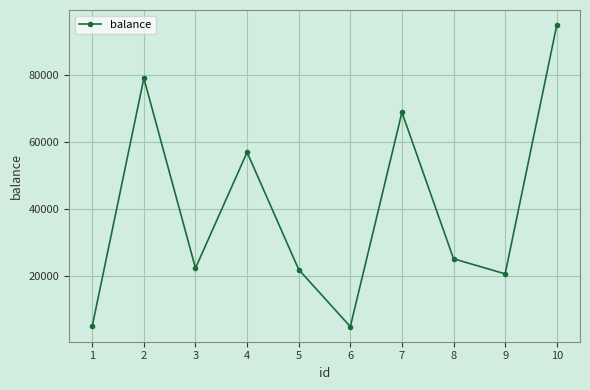

Which category has the highest value across all series?

10